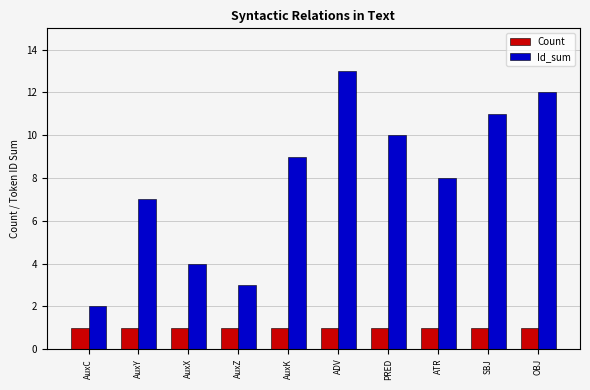

What position from the left is AuxK?

5